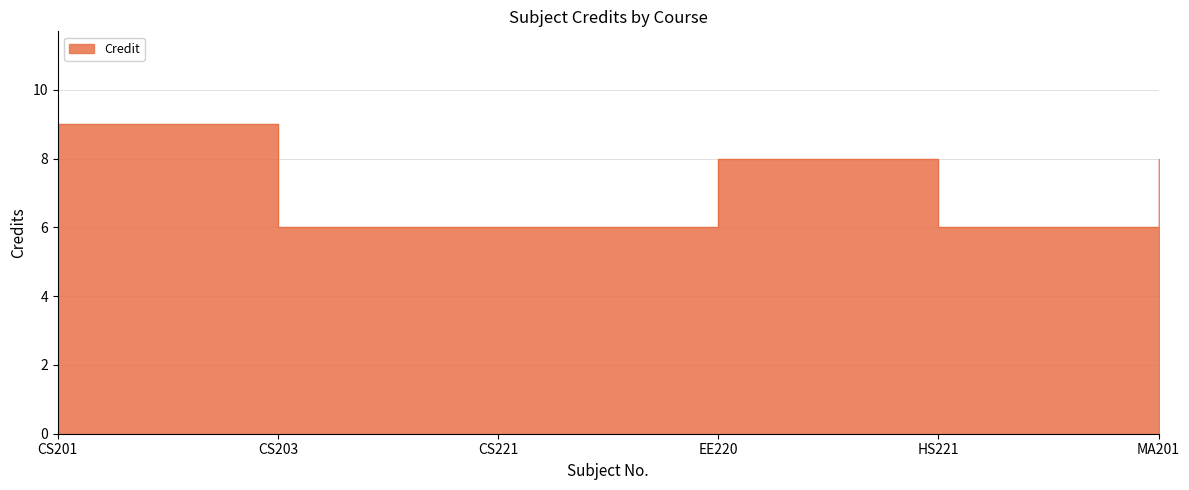

Which has a higher value, MA201 or CS221?

MA201